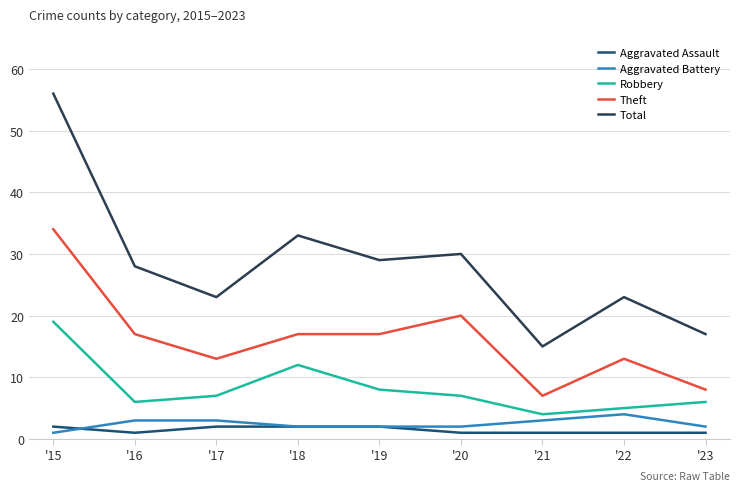

True or false: Aggravated Battery has a value of 3 at '16.

True